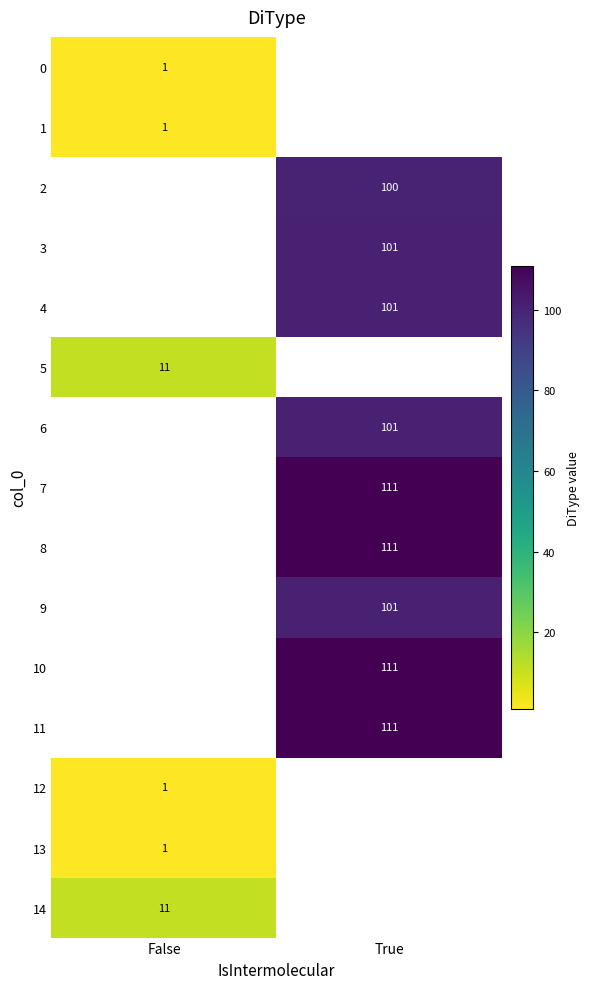

The value of 7 at True is 76. True or false?

False